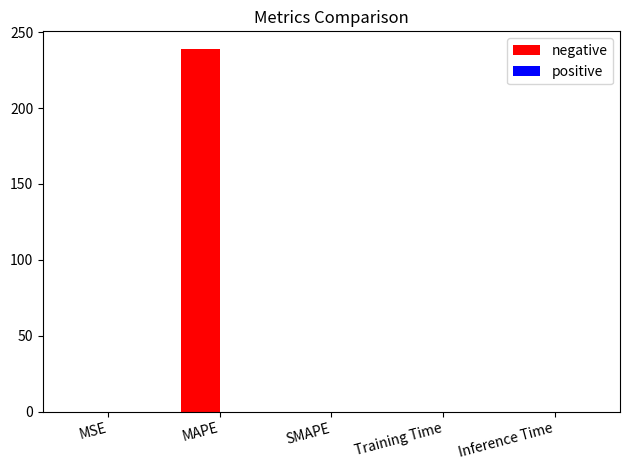

Between MAPE and SMAPE, which series saw the biggest shift?

negative